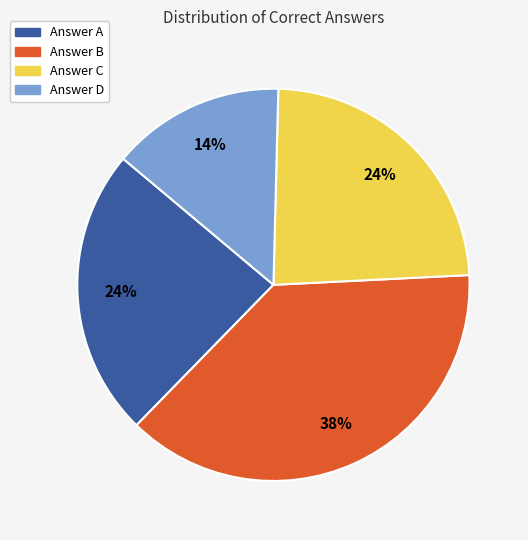

Count the number of slices in the pie.

4